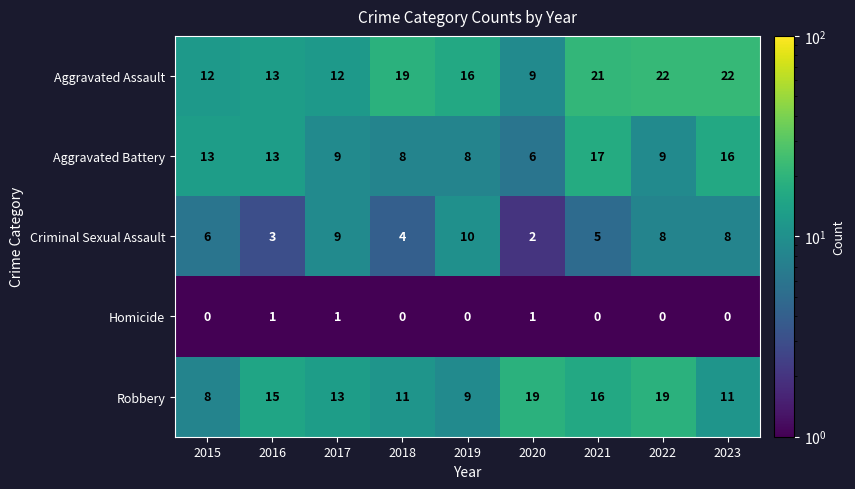

What is the difference between the second highest and second lowest values in the Robbery series?

10